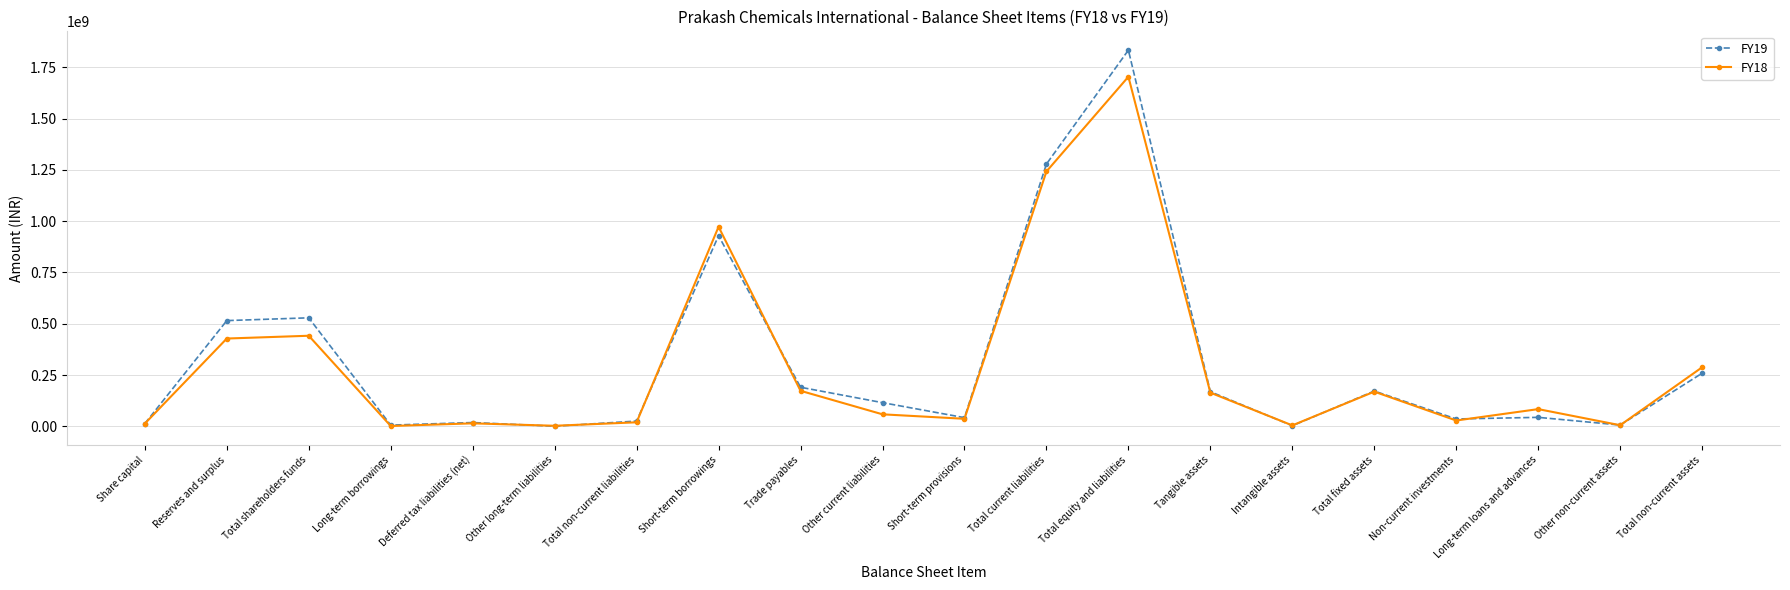

How many lines are shown in the chart?

2